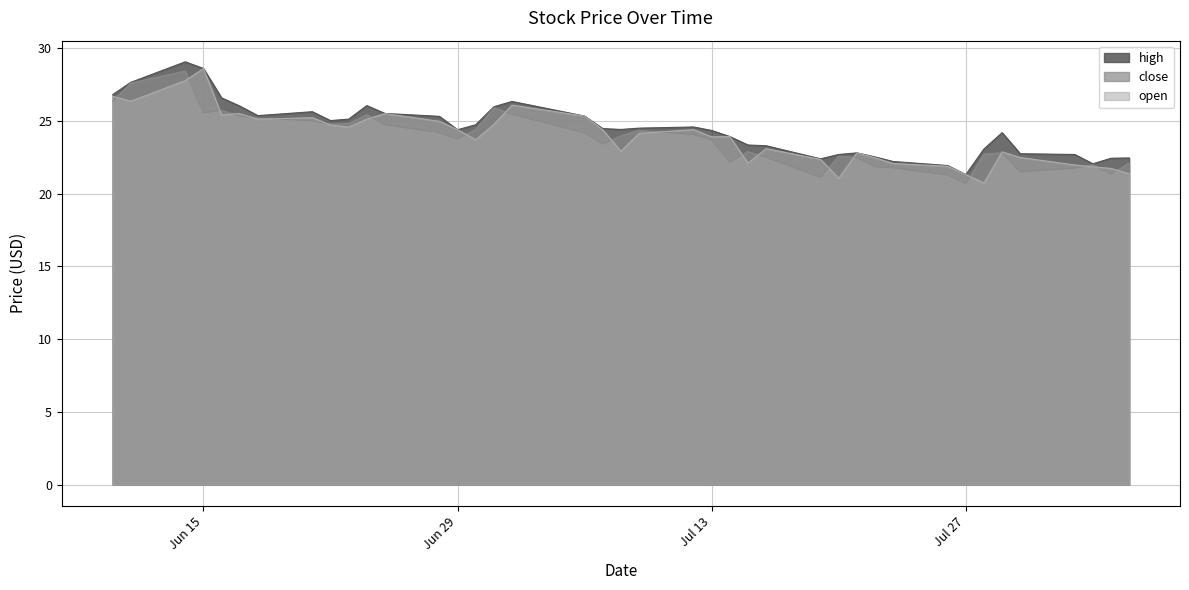

What is the difference between the maximum and minimum values in the open series?

7.9